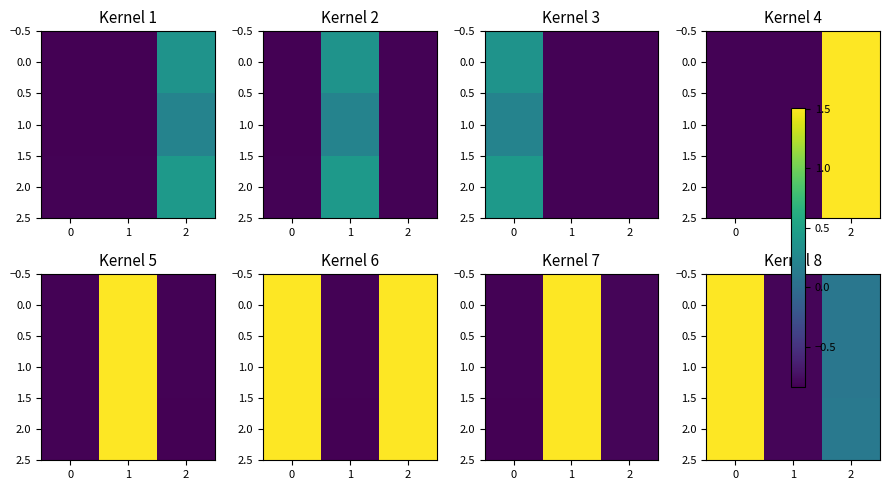

What is the approximate value of 2.0 at 2?

0.1